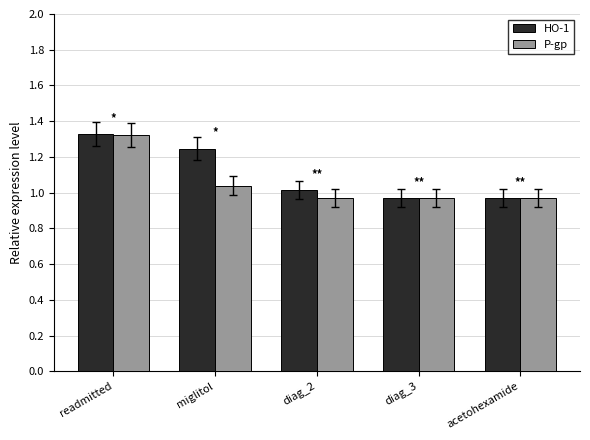

What is the label of the 4th bar from the left?

diag_3